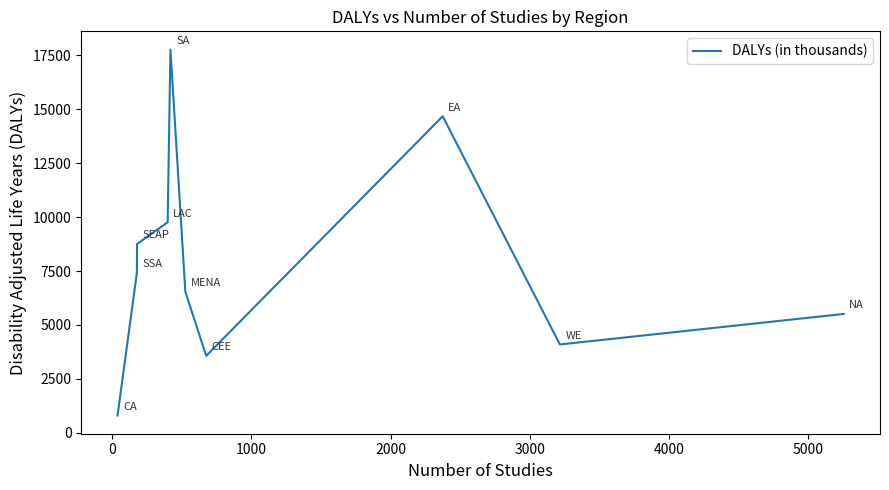

What is the difference between the maximum and minimum values?

16967.8